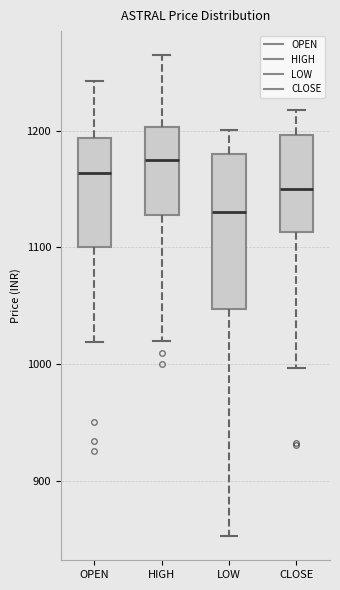

Where does the upper whisker of the box for CLOSE end on the y-axis? The values are not printed on the chart, so give them approximately, as read against the axis.

1220